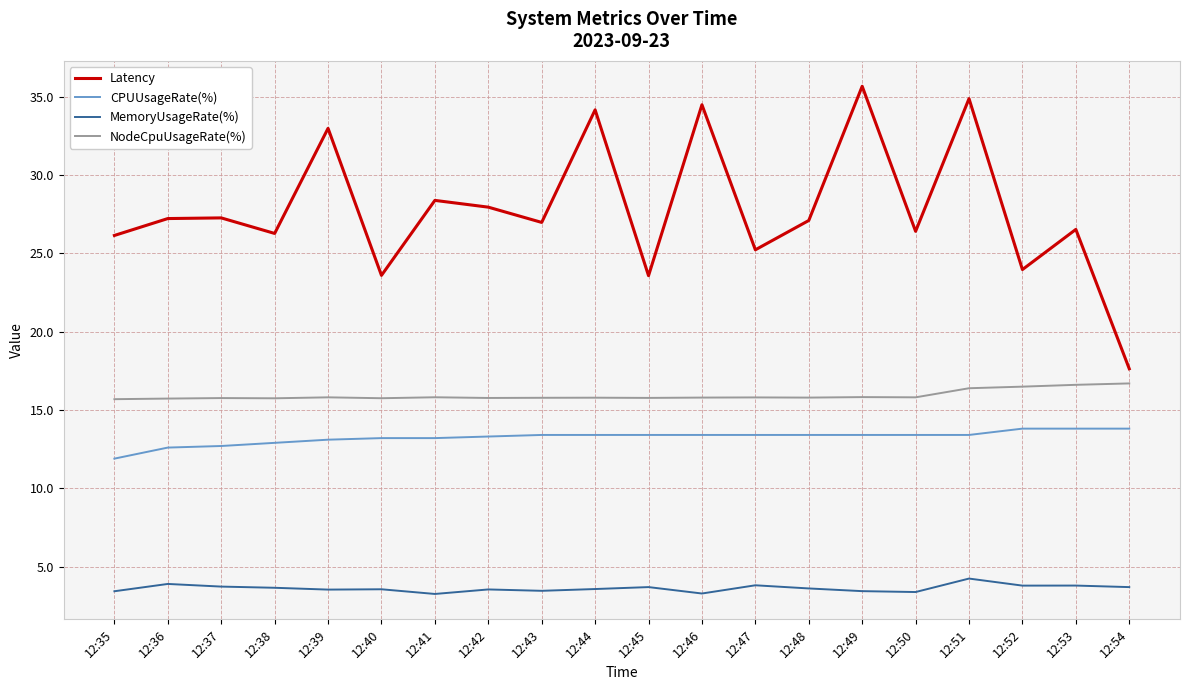

List the series in order of their peak value, highest first.

Latency, NodeCpuUsageRate(%), CPUUsageRate(%), MemoryUsageRate(%)